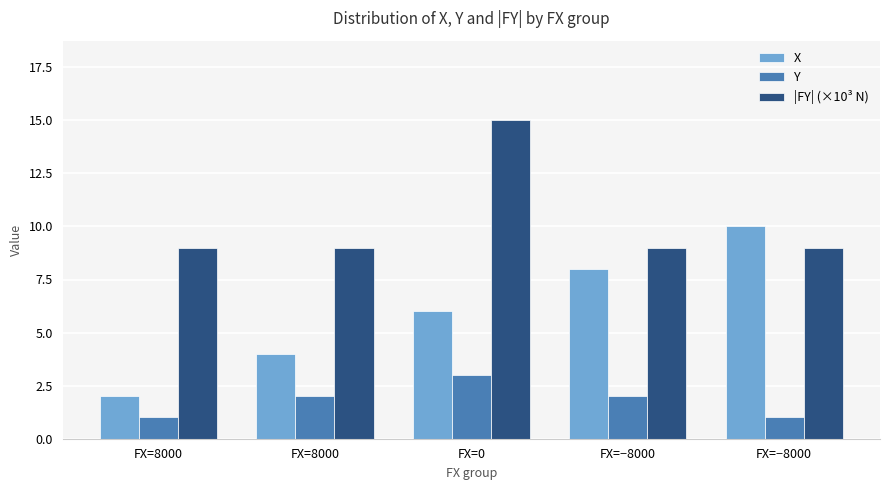

Are the bars horizontal?

No